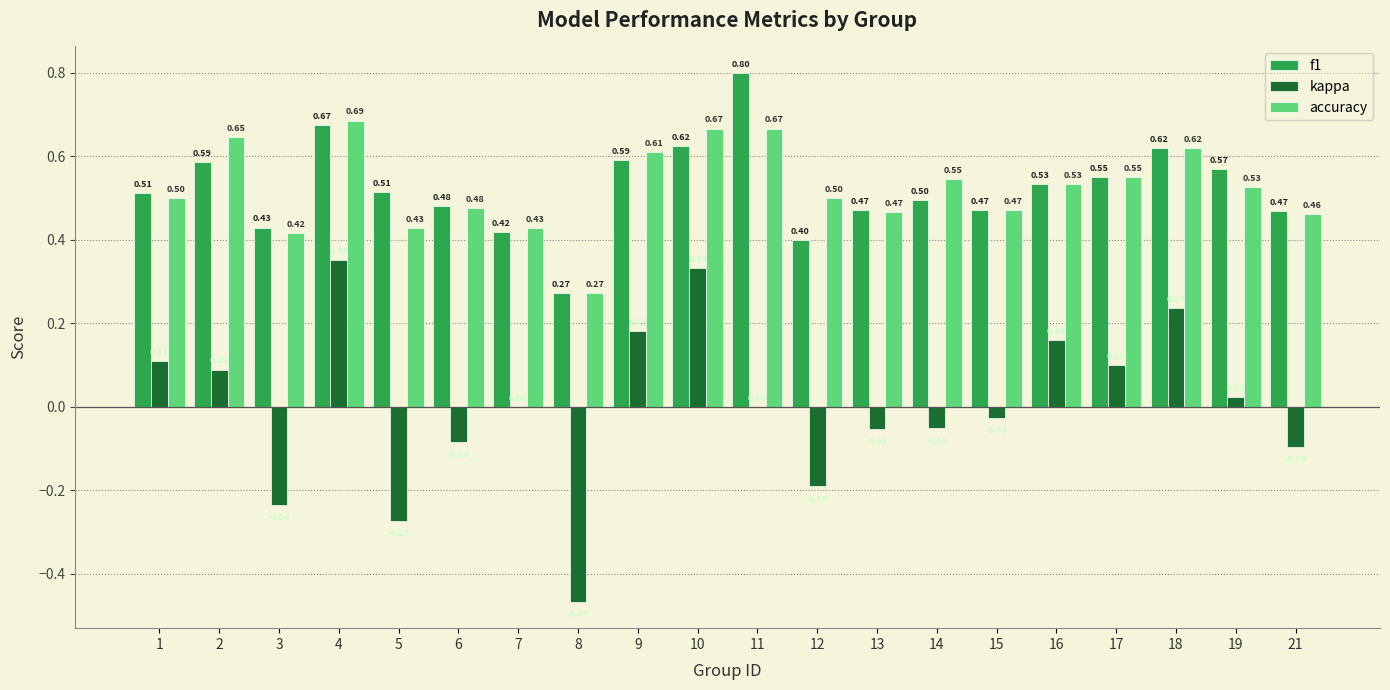

Is the value of kappa at 5 greater than the value of accuracy at 8?

No